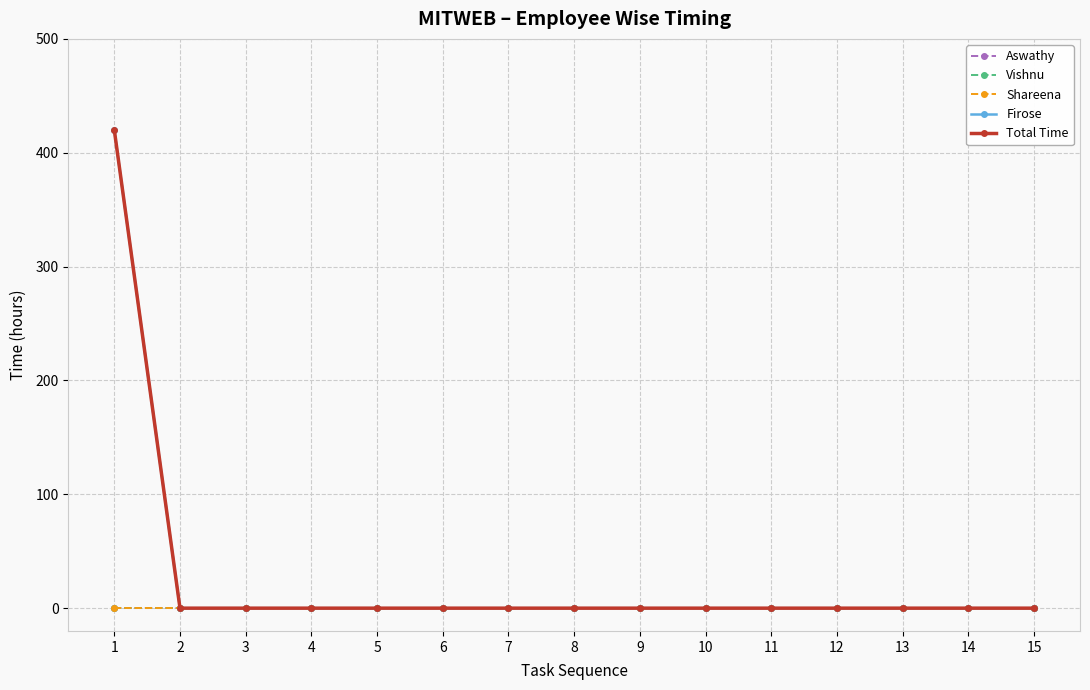

True or false: Total Time and Shareena intersect in this chart.

False